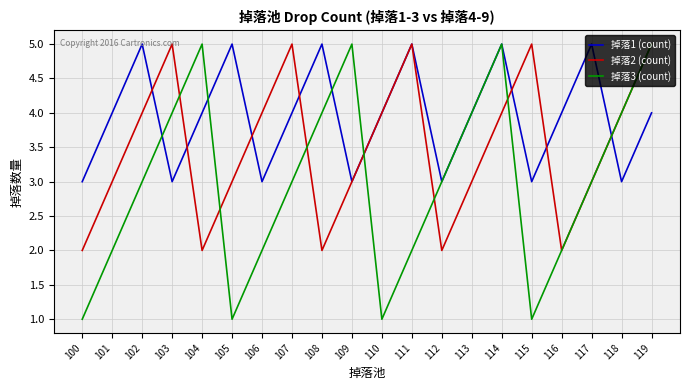

Reading left to right, list all the values displayed in this chart.

掉落1 (count): 100=3	101=4	102=5	103=3	104=4	105=5	106=3	107=4	108=5	109=3	110=4	111=5	112=3	113=4	114=5	115=3	116=4	117=5	118=3	119=4
掉落2 (count): 100=2	101=3	102=4	103=5	104=2	105=3	106=4	107=5	108=2	109=3	110=4	111=5	112=2	113=3	114=4	115=5	116=2	117=3	118=4	119=5
掉落3 (count): 100=1	101=2	102=3	103=4	104=5	105=1	106=2	107=3	108=4	109=5	110=1	111=2	112=3	113=4	114=5	115=1	116=2	117=3	118=4	119=5